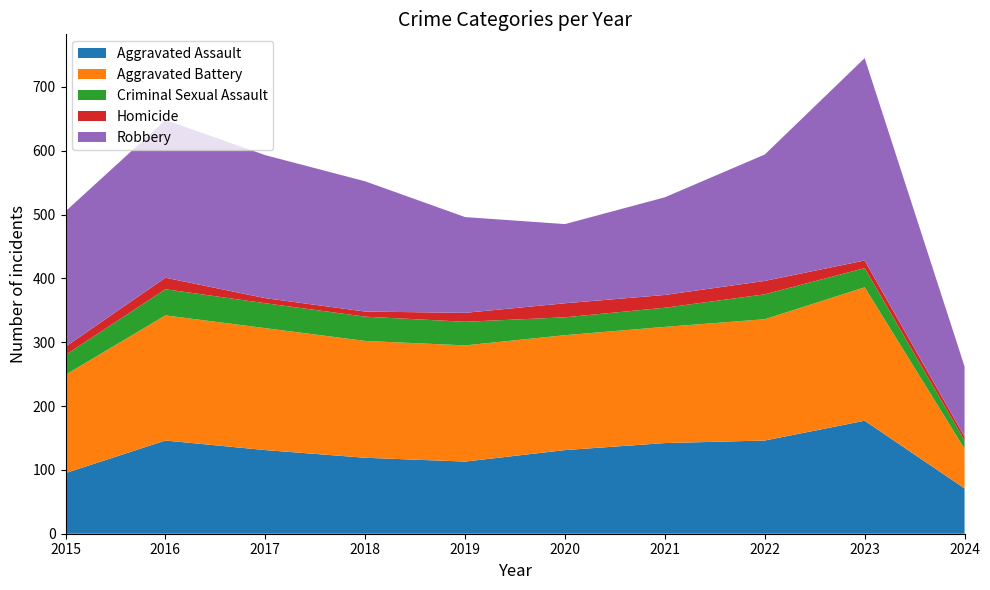

Reading left to right, transcribe all the data shown in this chart.

Aggravated Assault: 2015=95	2016=146	2017=131	2018=119	2019=113	2020=131	2021=142	2022=146	2023=177	2024=71
Aggravated Battery: 2015=154	2016=196	2017=191	2018=183	2019=182	2020=180	2021=182	2022=190	2023=209	2024=62
Criminal Sexual Assault: 2015=31	2016=41	2017=39	2018=38	2019=37	2020=28	2021=30	2022=39	2023=30	2024=13
Homicide: 2015=13	2016=18	2017=8	2018=8	2019=14	2020=22	2021=20	2022=21	2023=12	2024=6
Robbery: 2015=212	2016=247	2017=224	2018=204	2019=150	2020=124	2021=153	2022=198	2023=317	2024=110